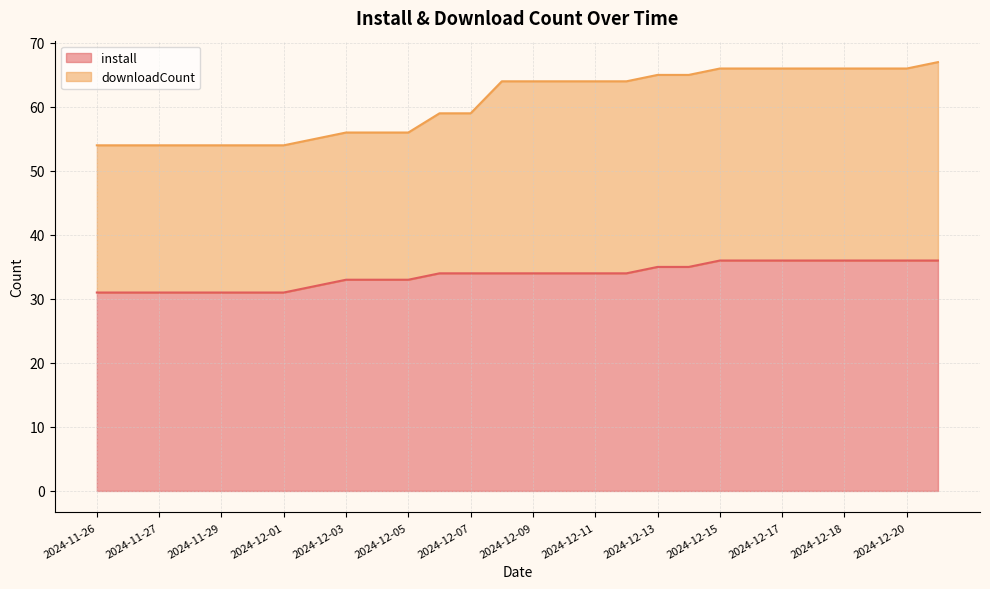

At which category does the chart reach its minimum across all series?

2024-11-26